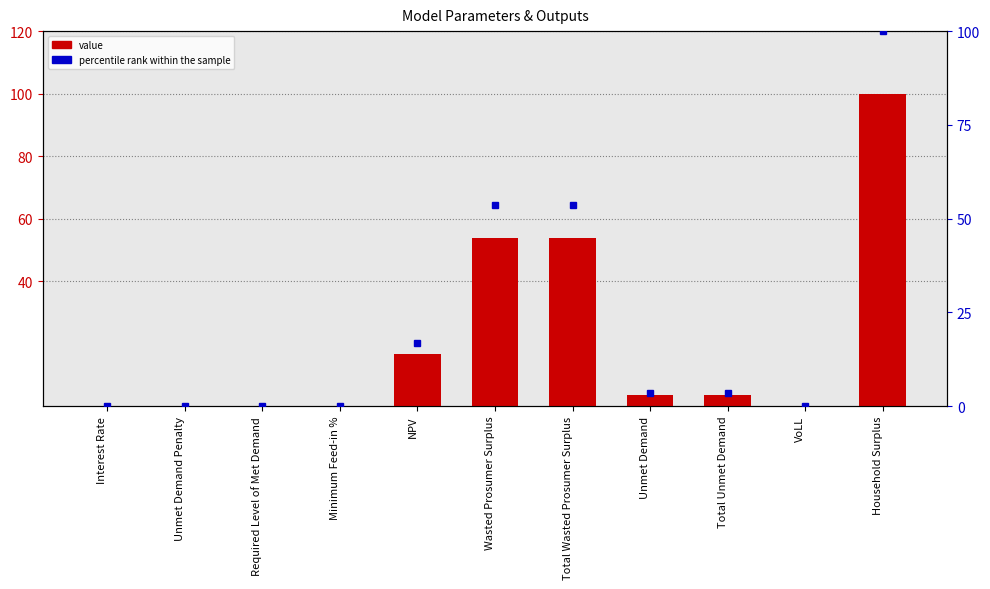

Rank the categories by value from highest to lowest.

Household Surplus, Wasted Prosumer Surplus, Total Wasted Prosumer Surplus, NPV, Unmet Demand, Total Unmet Demand, Interest Rate, Unmet Demand Penalty, Required Level of Met Demand, Minimum Feed-in %, VoLL